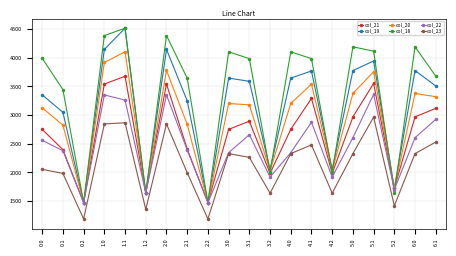

The col_21 series shows 2969.0 at 5.0. True or false?

True